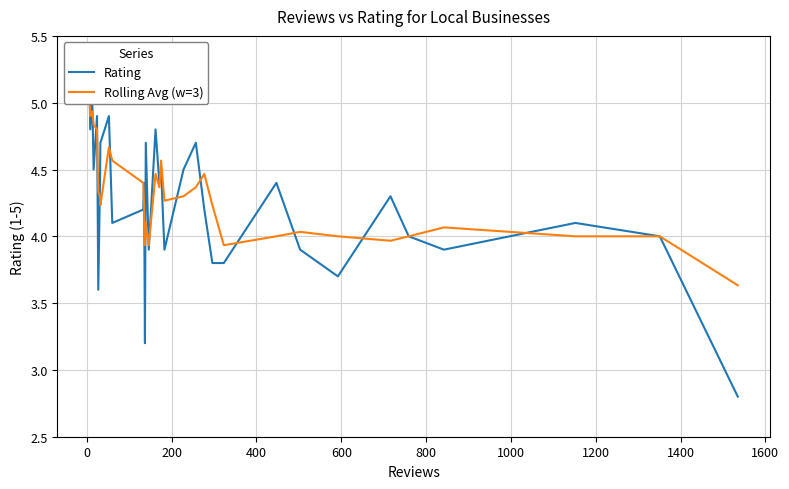

True or false: Rolling Avg (w=3) has a value of 6.5 at 13.

False